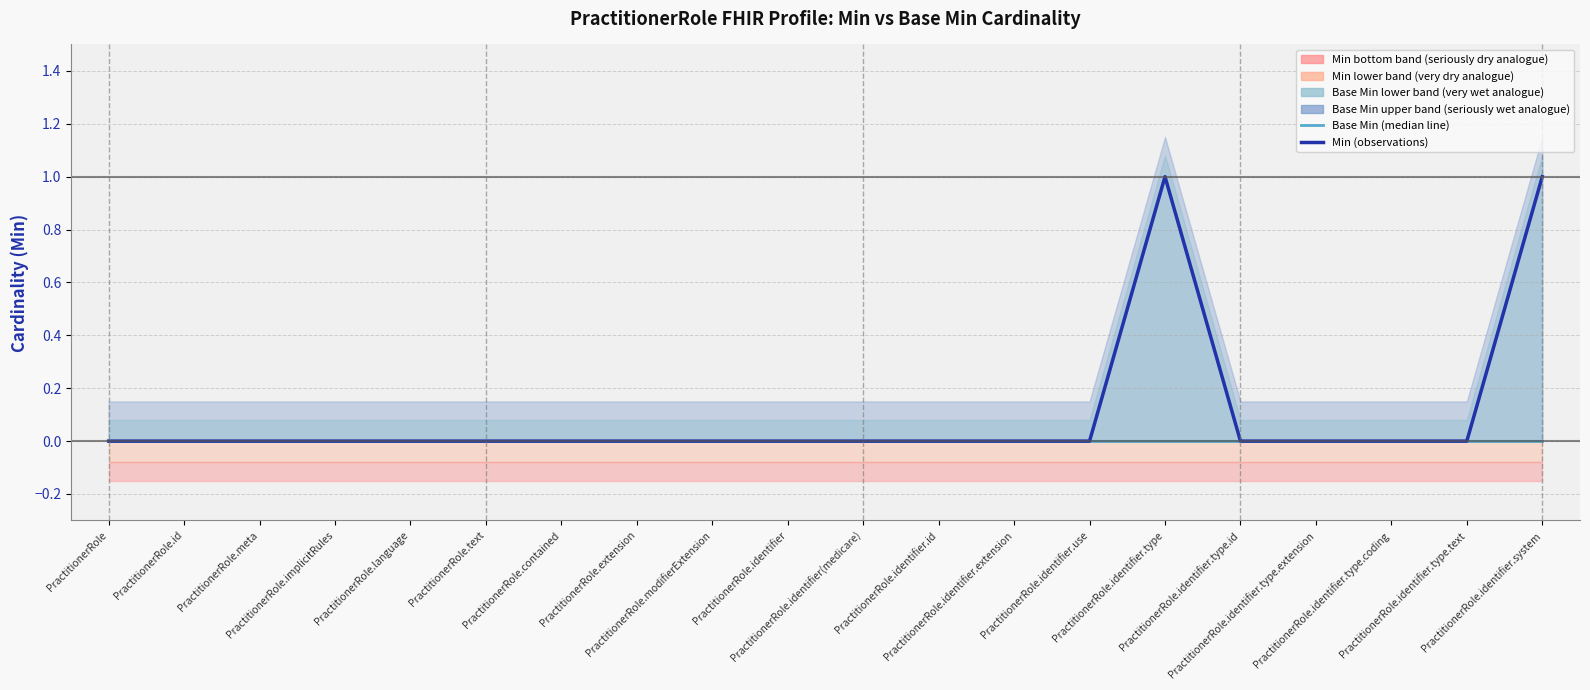

At how many categories does at least one series exceed 0?

2